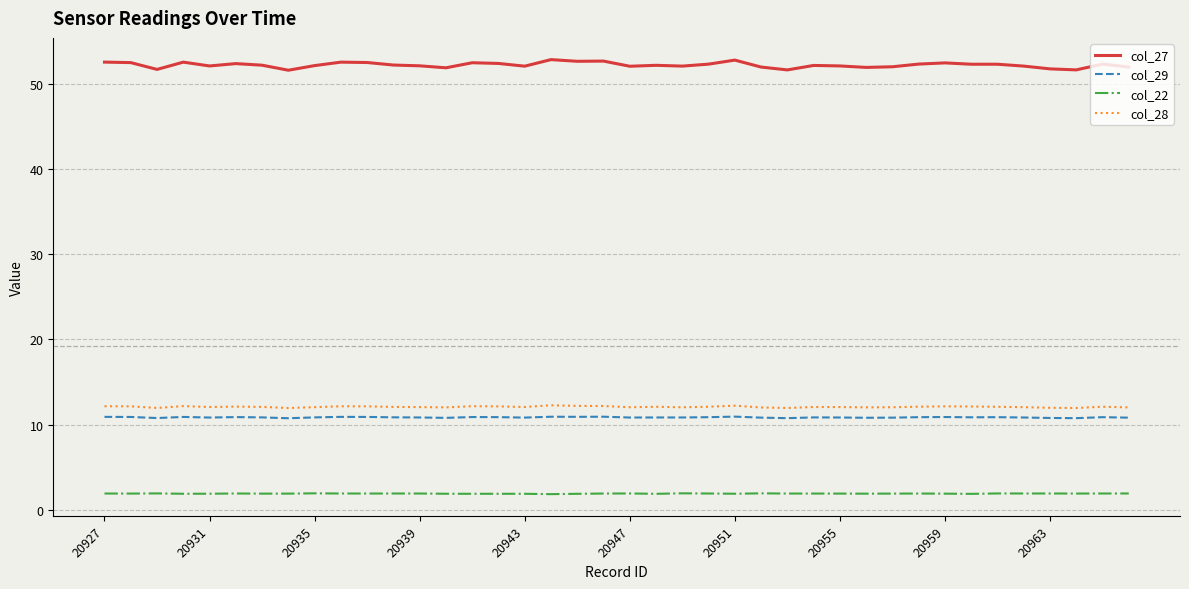

Which series has the largest total across all categories?

col_27